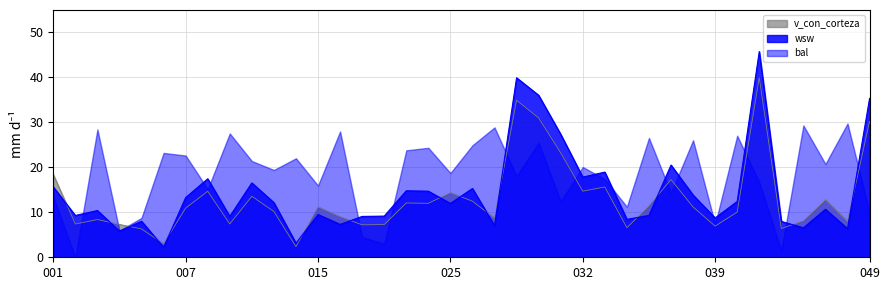

What is the maximum value for bal?

29.8